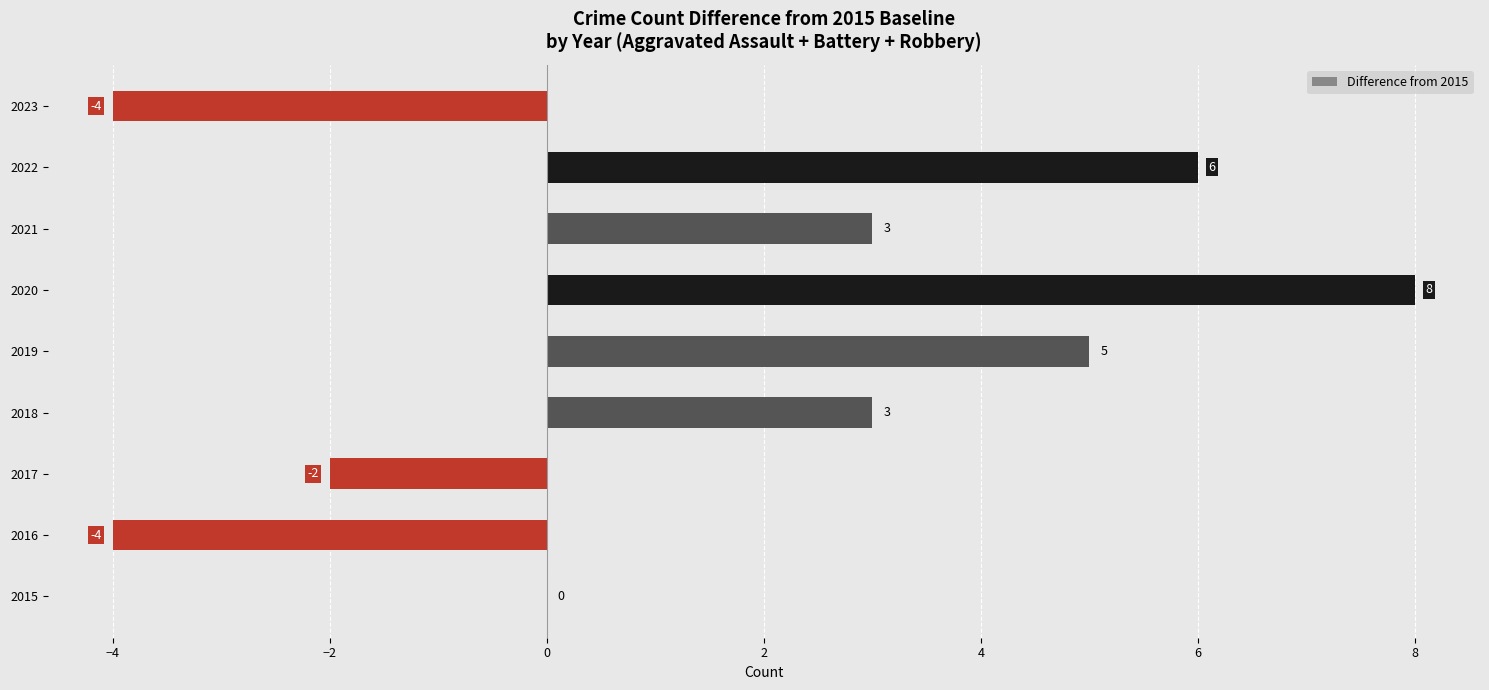

Approximately how many times larger is the value at 2020 compared to 2018?

2.7